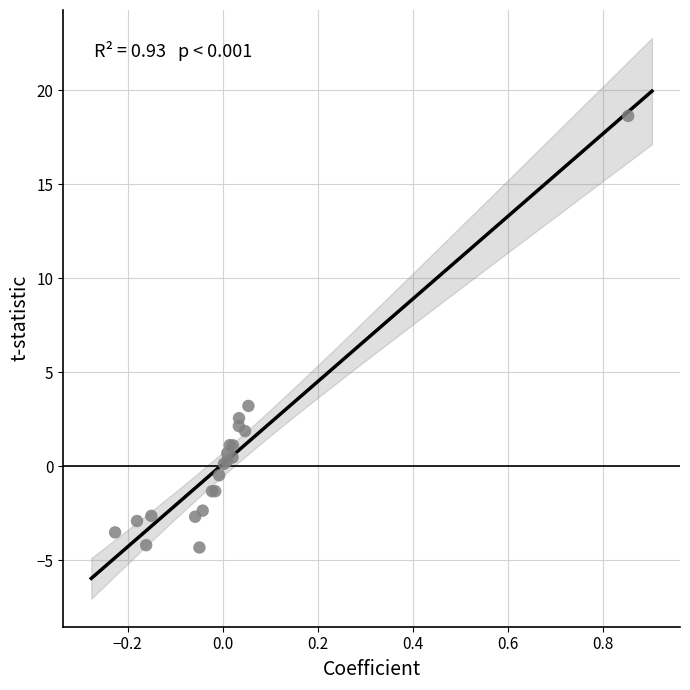

What Y value in the scatter plot is closest to 7?

3.2